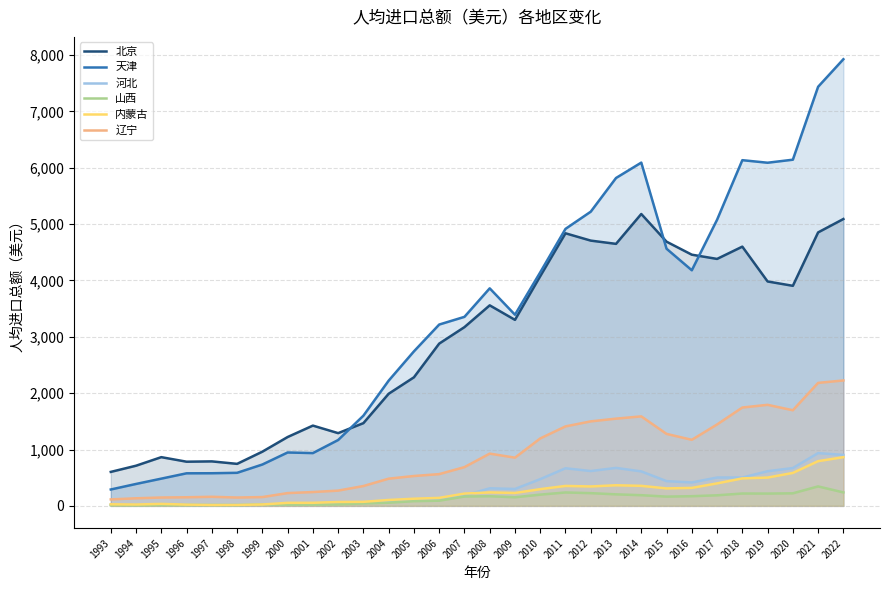

True or false: 河北 has a value of 904.0 at 2022.

True